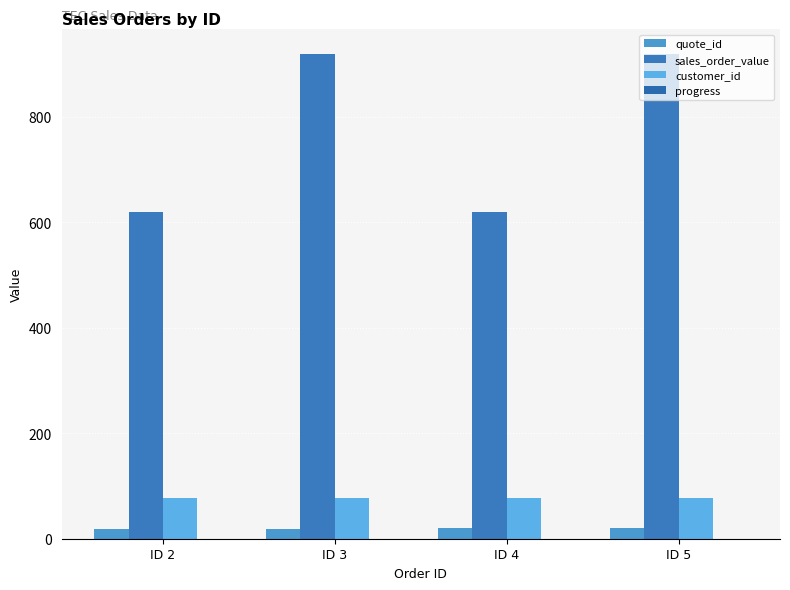

How many bars are there in total?

12